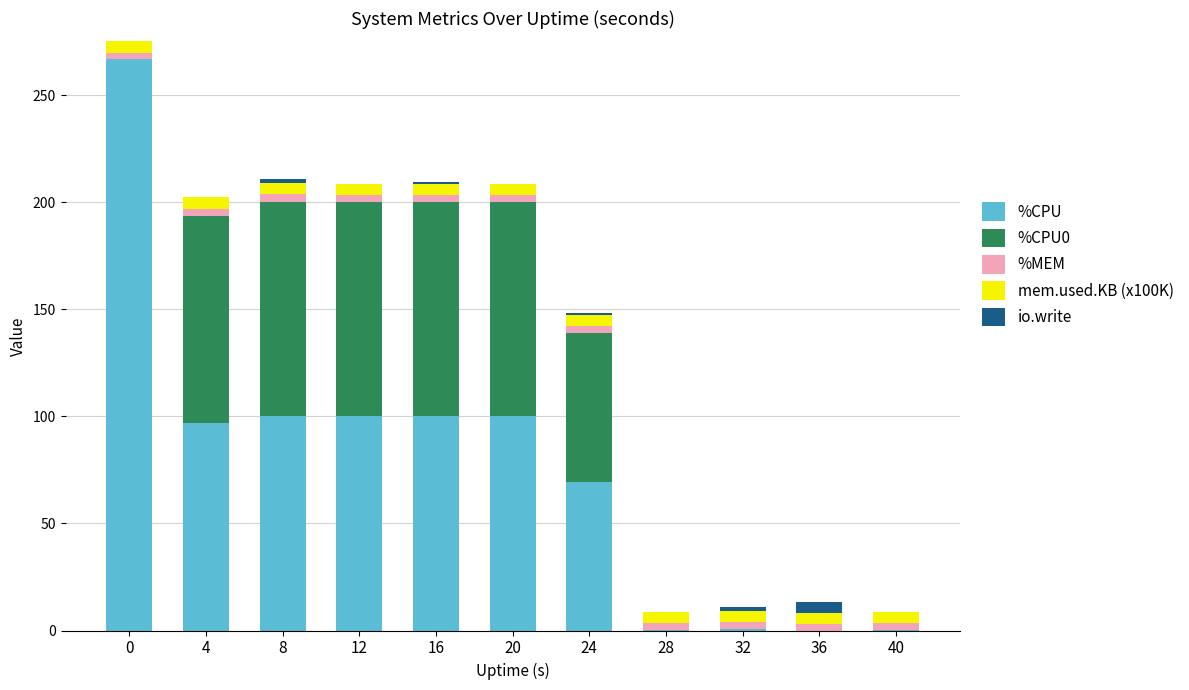

The value of %CPU at 8 is 100.4. True or false?

True